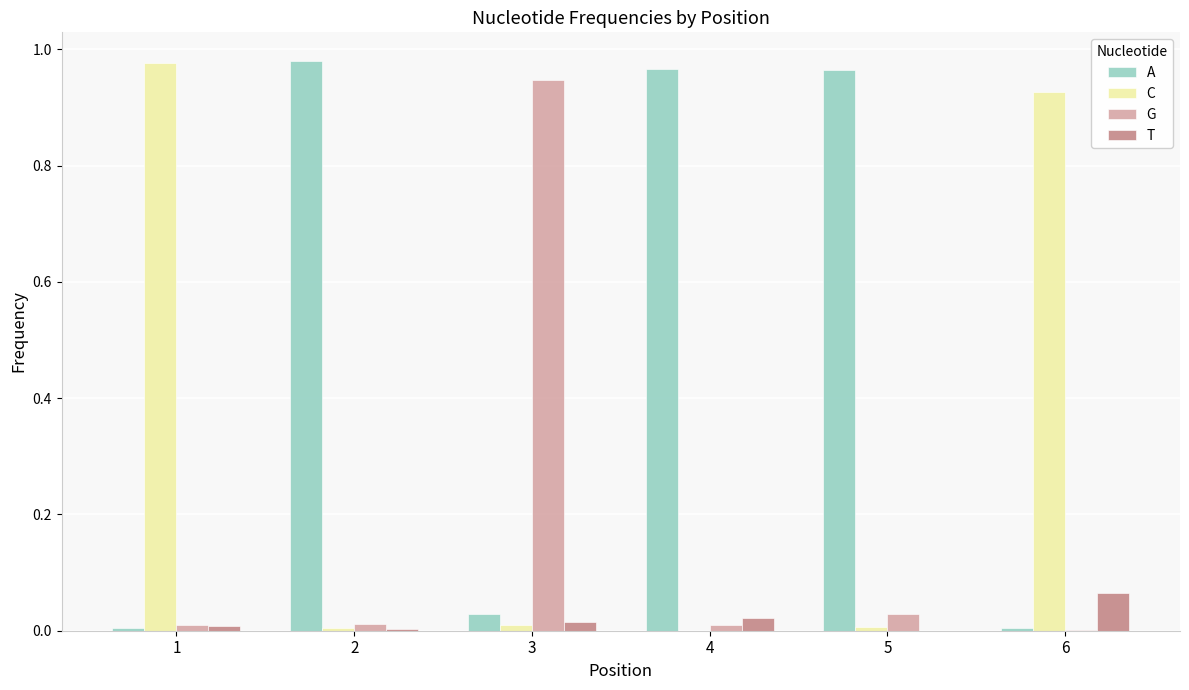

Which series has the largest total across all categories?

A